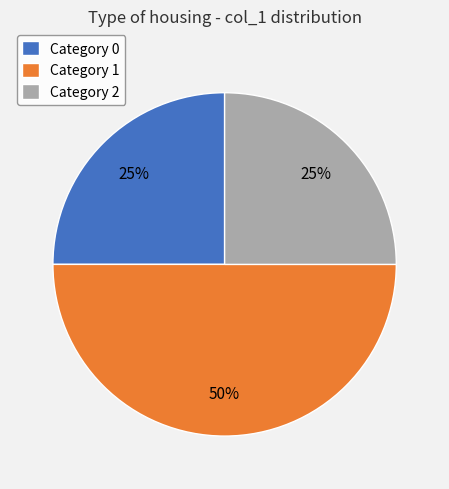

Count the number of slices in the pie.

3